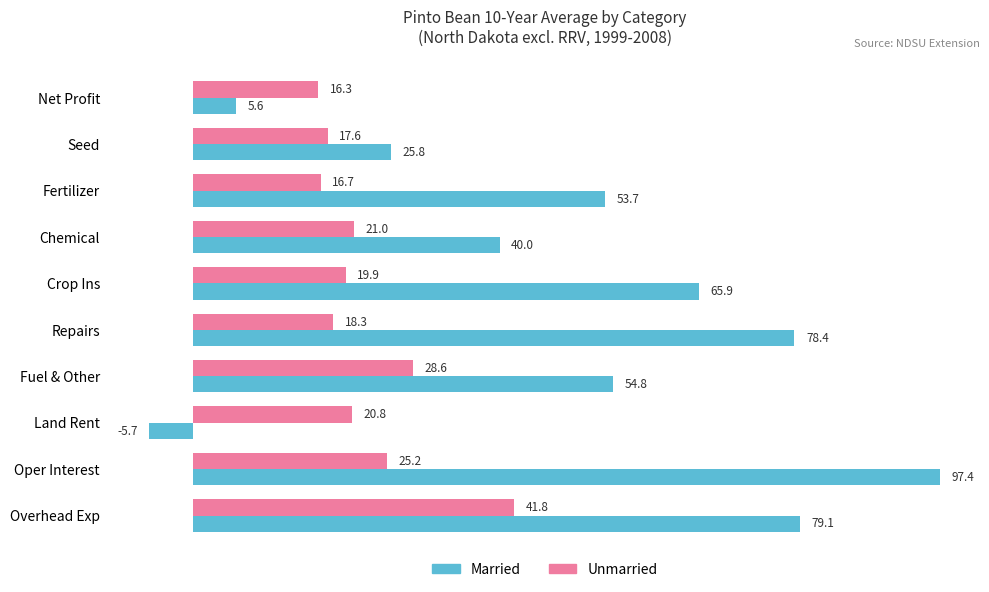

How many values in the Unmarried series exceed 20?

5